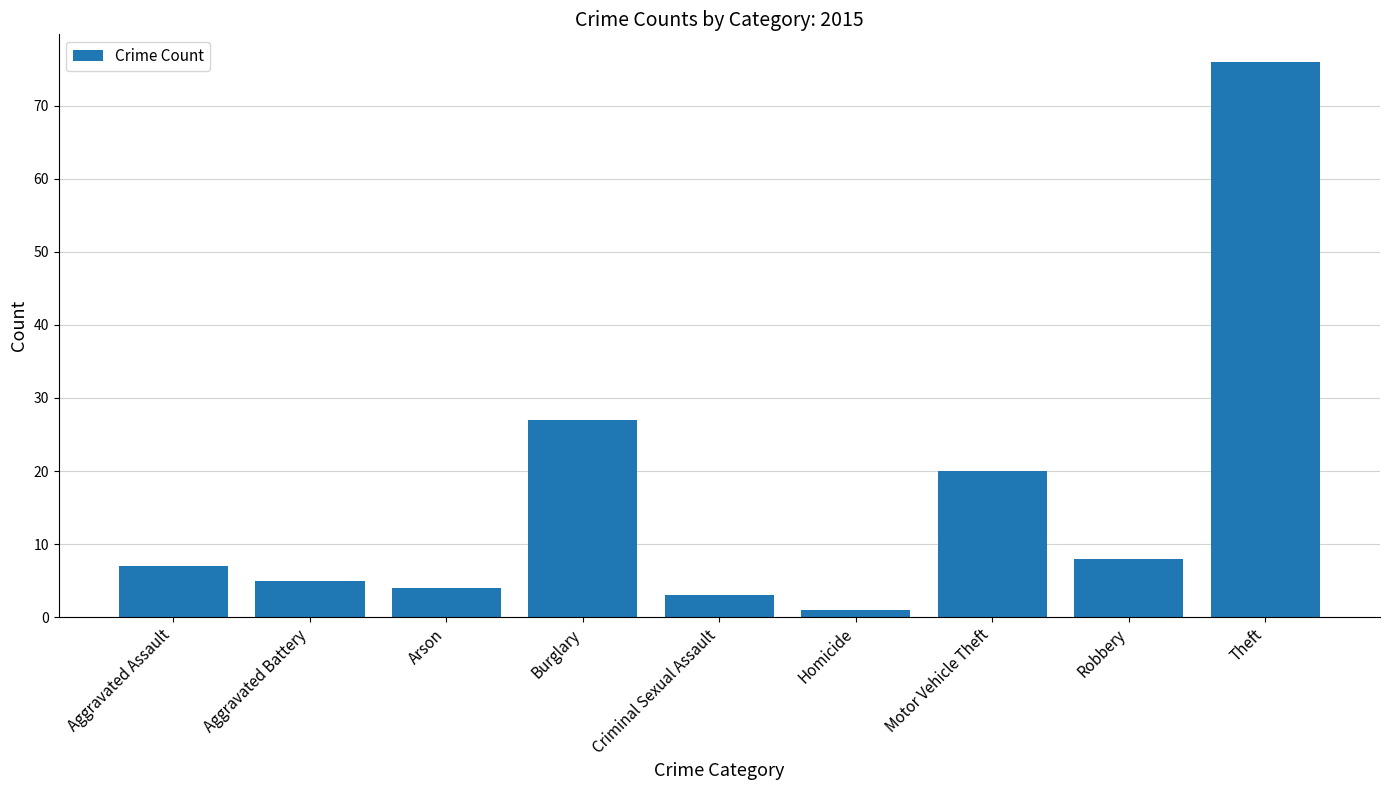

What is the difference between the maximum and second lowest values?

73